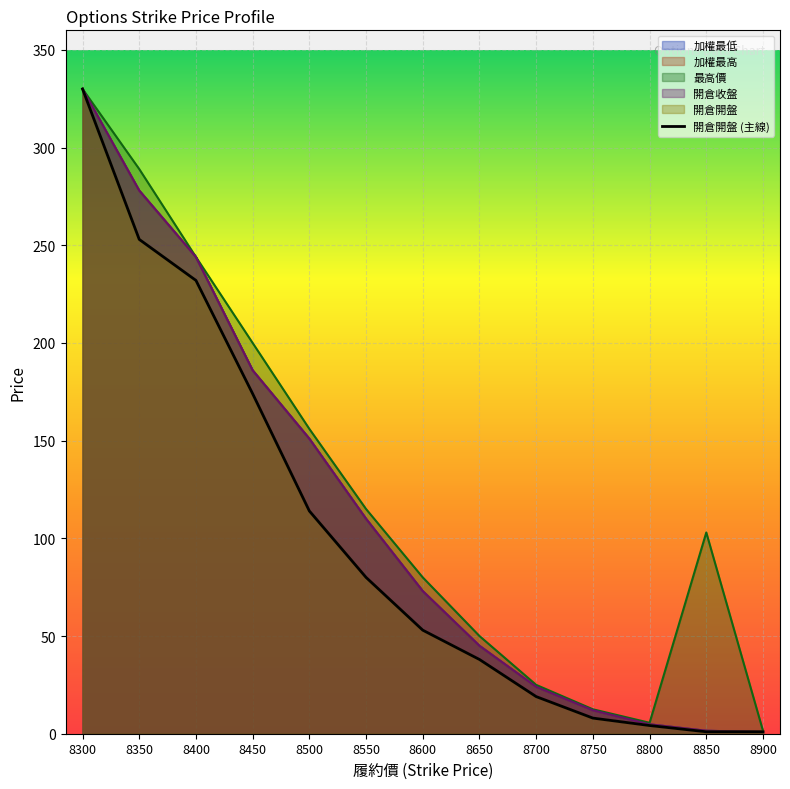

What value does the data have at 8400?

232.0